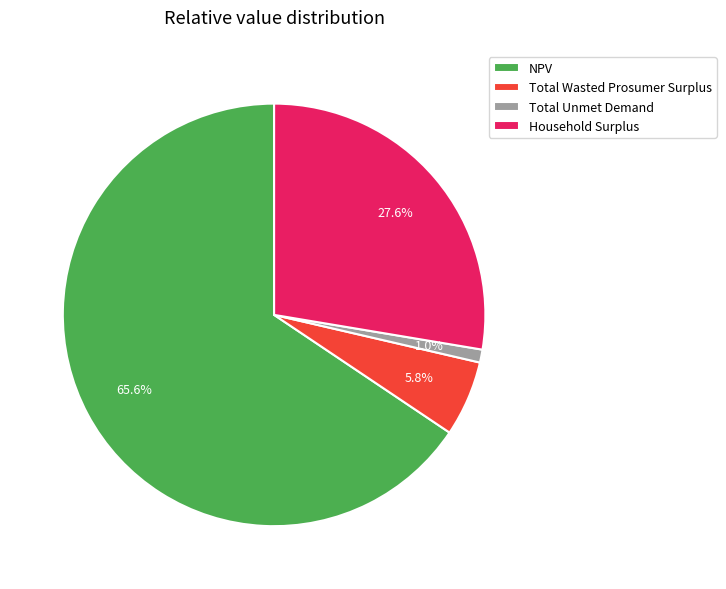

To the nearest percent, what is the difference between the Total Wasted Prosumer Surplus and NPV slice percentages?

60%